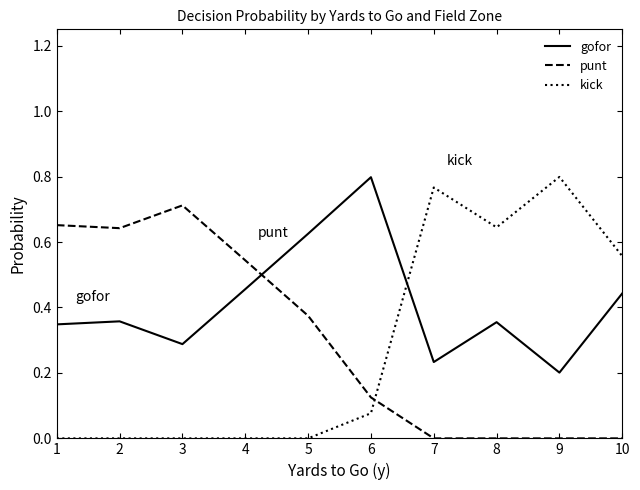

Which series has the largest total across all categories?

gofor